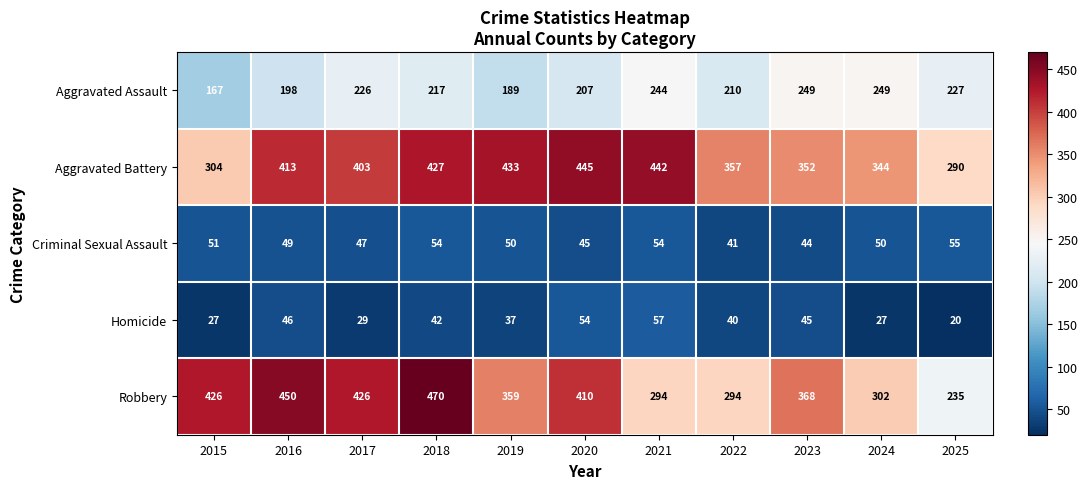

What is the highest value of the Aggravated Assault series?

249